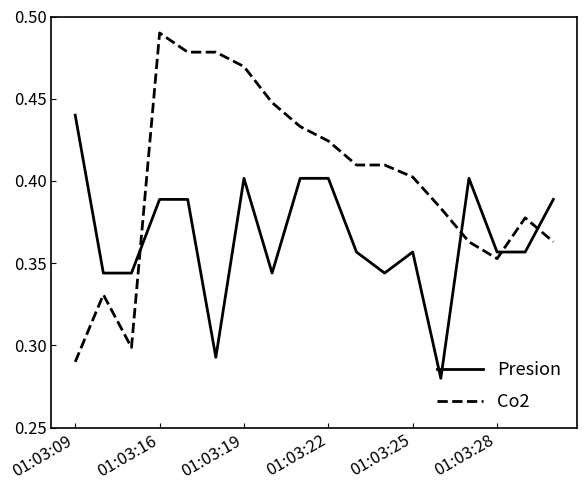

List the series in order of their peak value, lowest first.

Presion, Co2